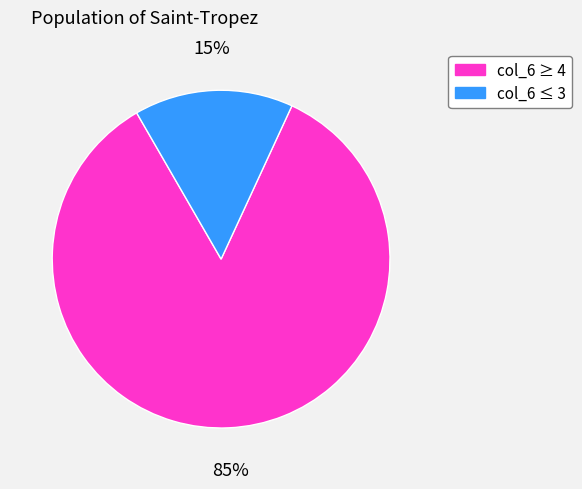

Rank the categories by value from lowest to highest.

col_6 ≤ 3, col_6 ≥ 4